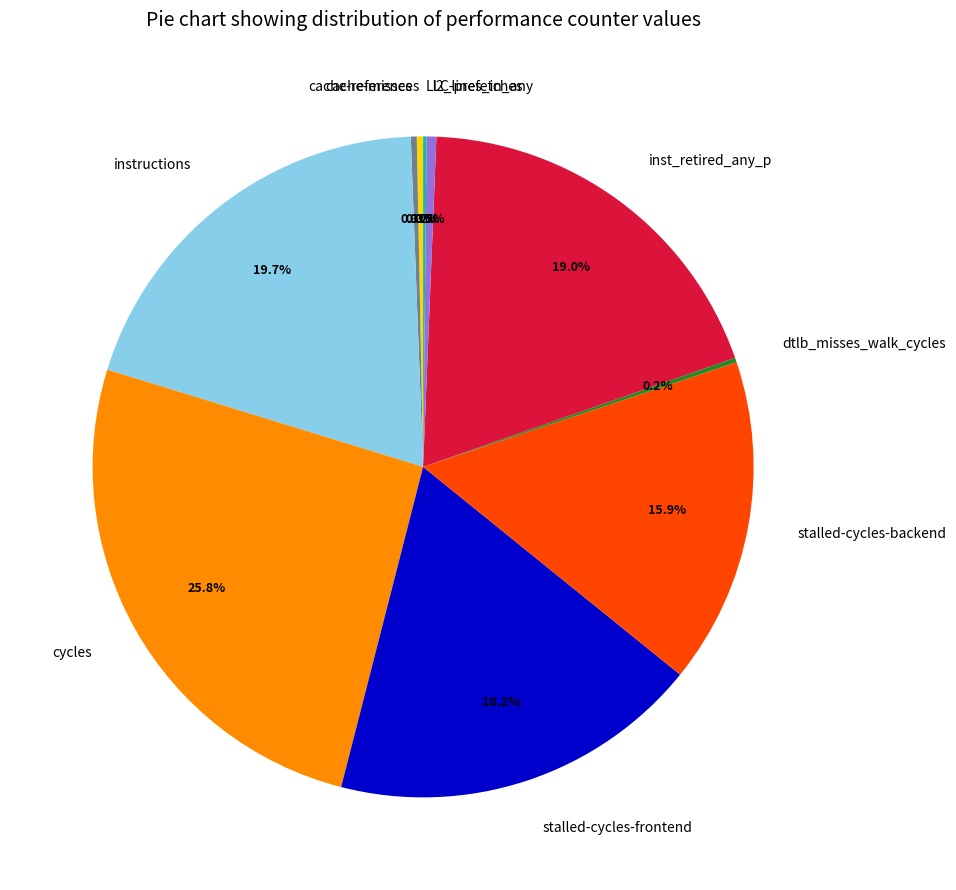

To the nearest percent, what is the difference between the largest and smallest slice percentages?

26%